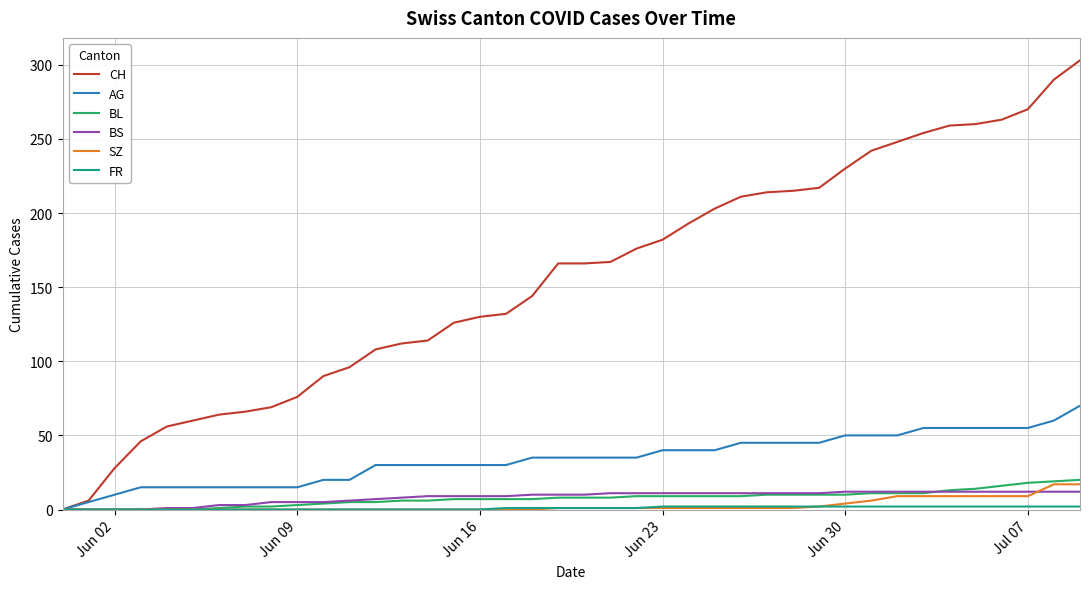

Which series has the widest spread of values?

CH